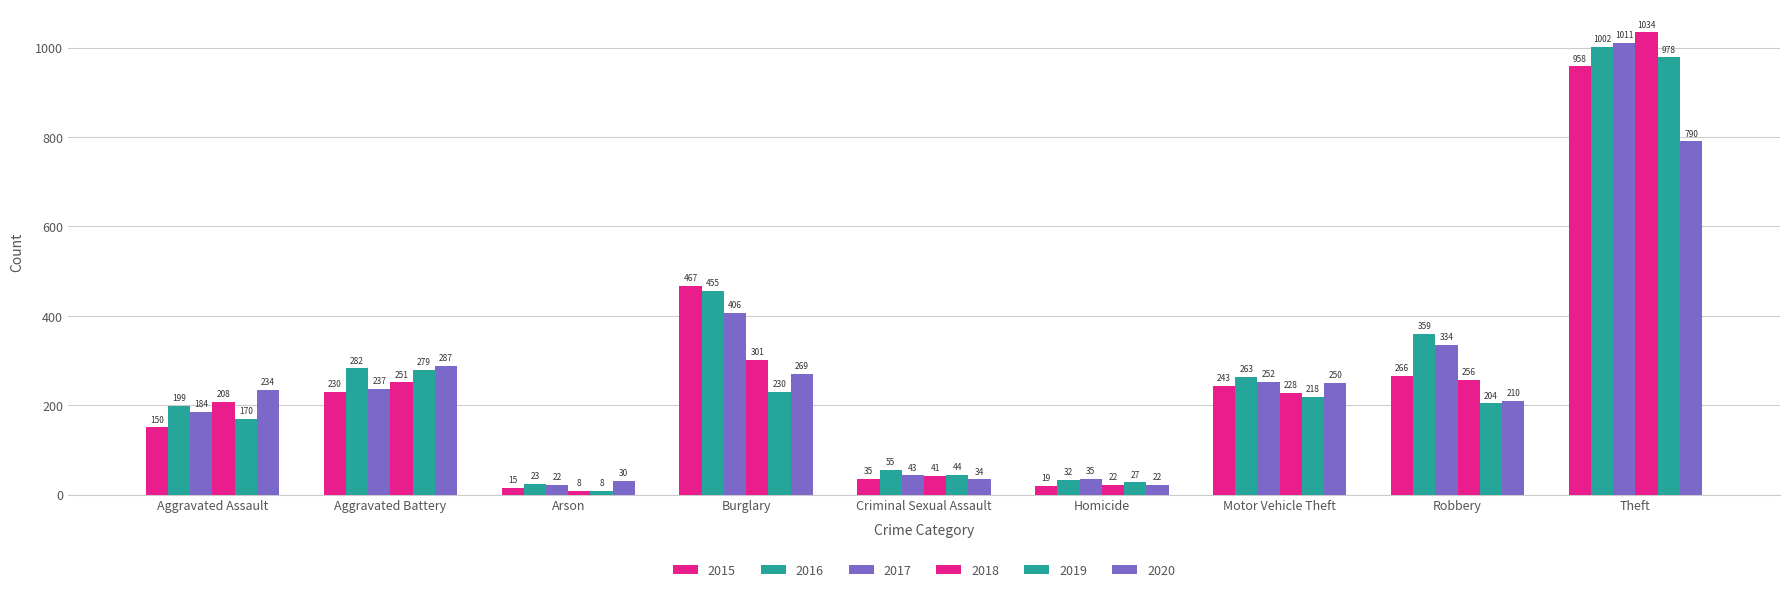

At which label is 2020 closest to 406?

Aggravated Battery